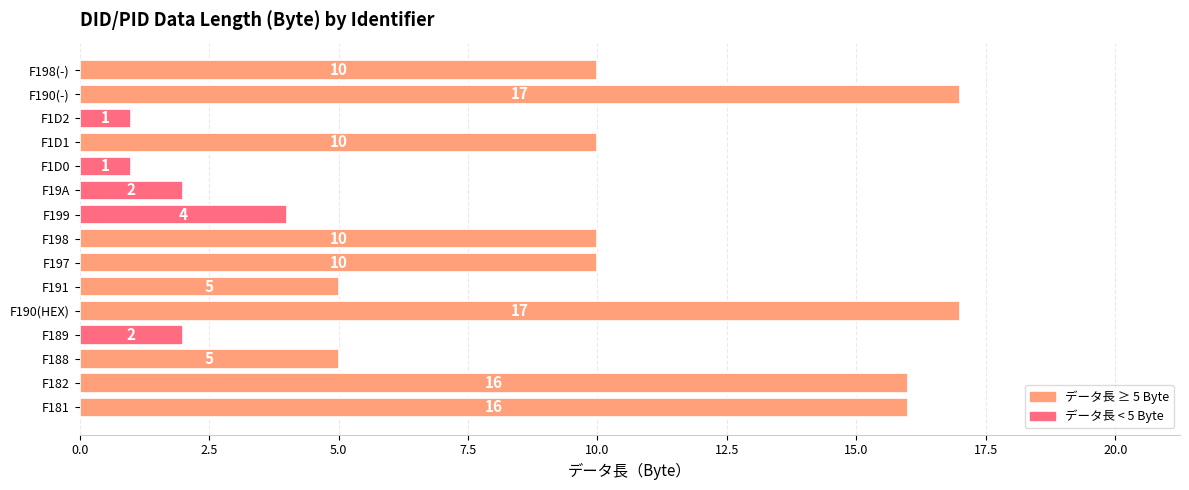

Reading bottom to top, what are all the values shown in this chart?

F181=16	F182=16	F188=5	F189=2	F190(HEX)=17	F191=5	F197=10	F198=10	F199=4	F19A=2	F1D0=1	F1D1=10	F1D2=1	F190(-)=17	F198(-)=10